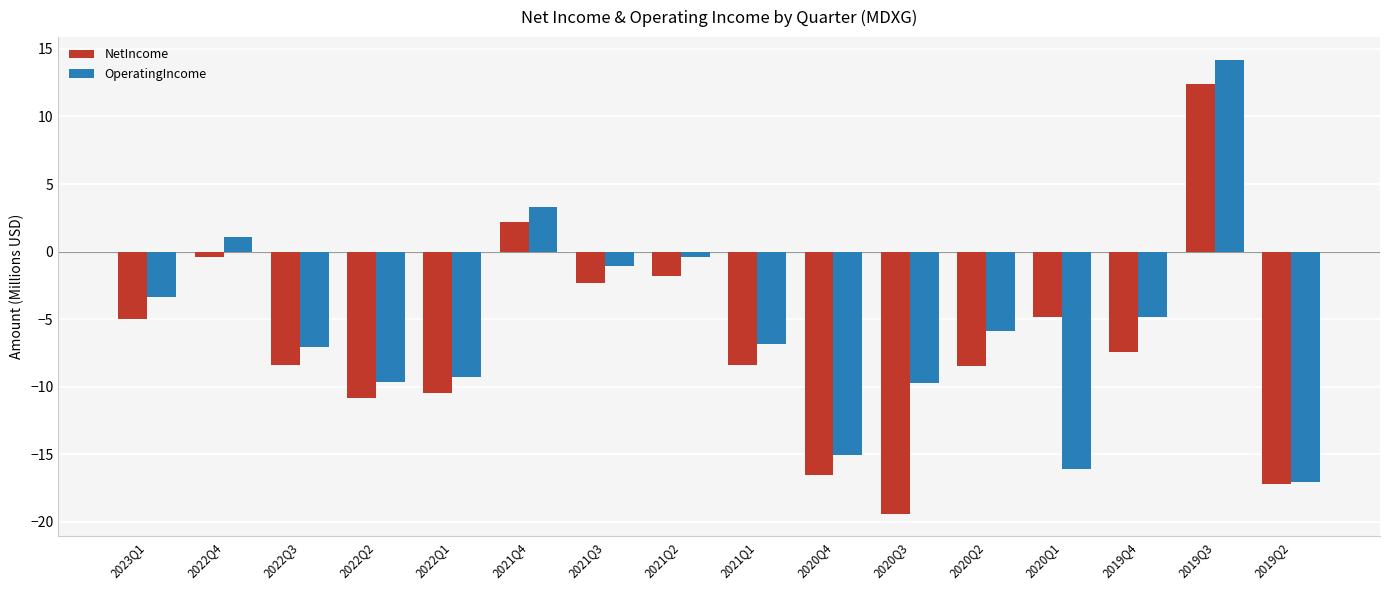

Which category has the lowest value in the NetIncome series?

2020Q3